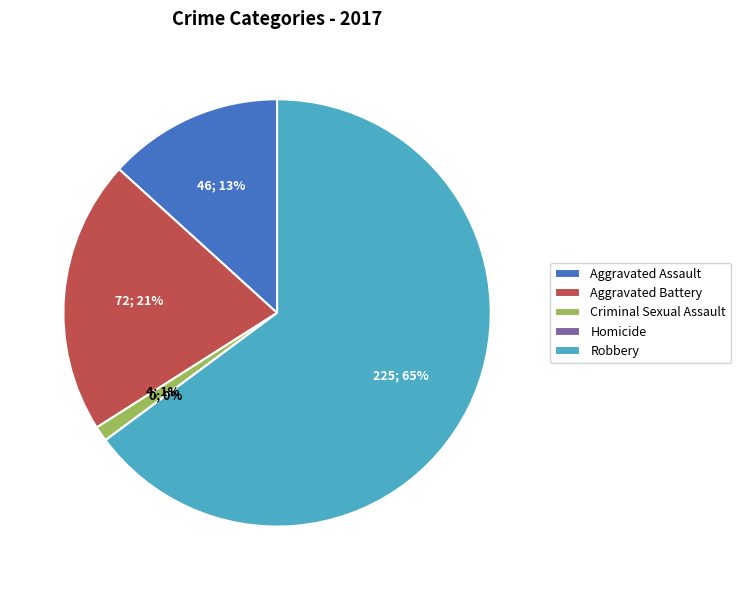

What percentage do Criminal Sexual Assault and Robbery together represent?

66.0%